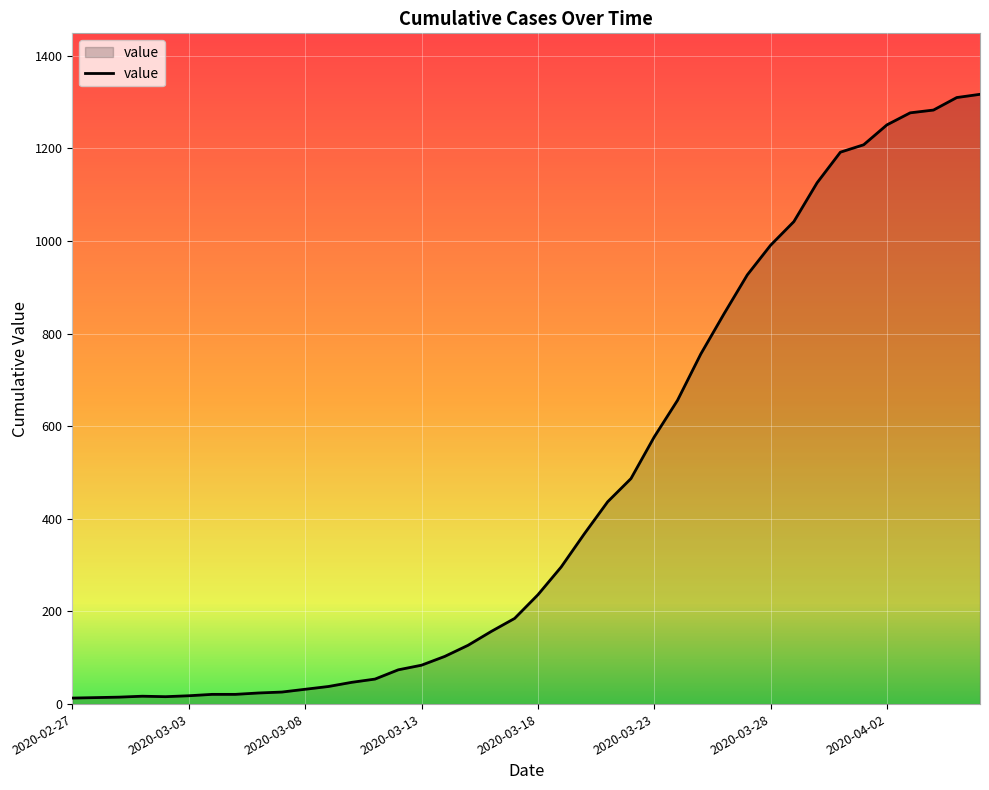

What is the maximum value shown in the chart?

1317